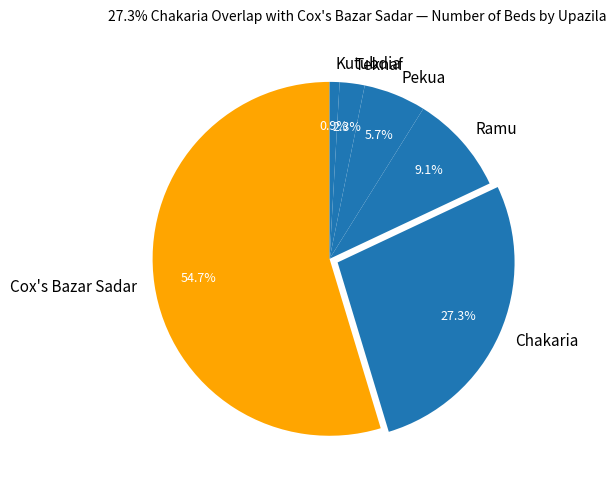

How much of the chart is everything except Ramu?

90.9%